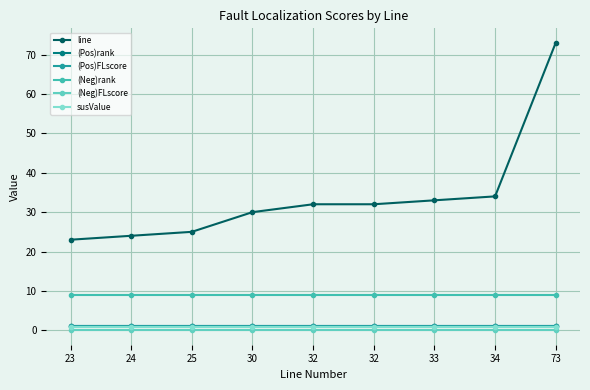

Is this an area chart (filled region under the line)?

No